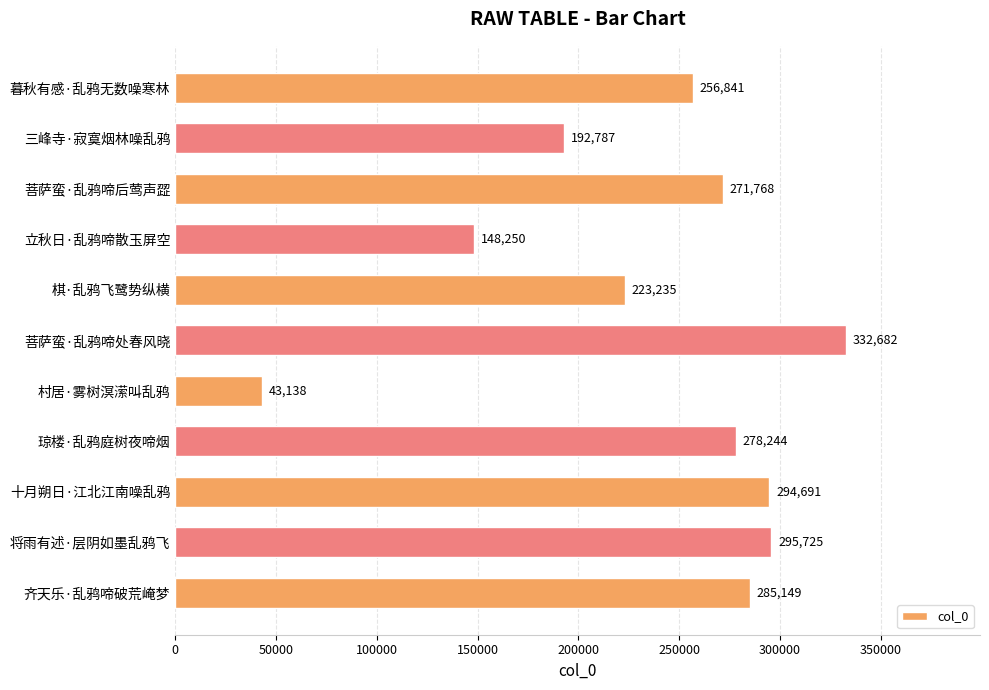

What is the sum of all values?

2622510